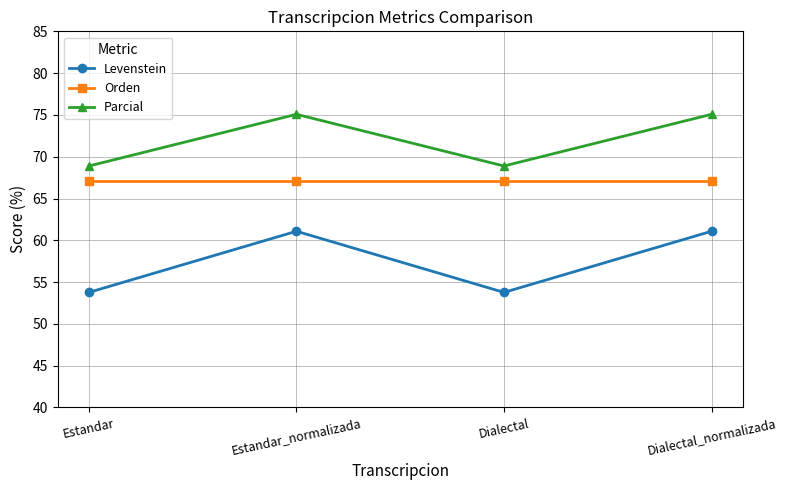

What is the approximate value of Orden at Dialectal_normalizada?

67.0